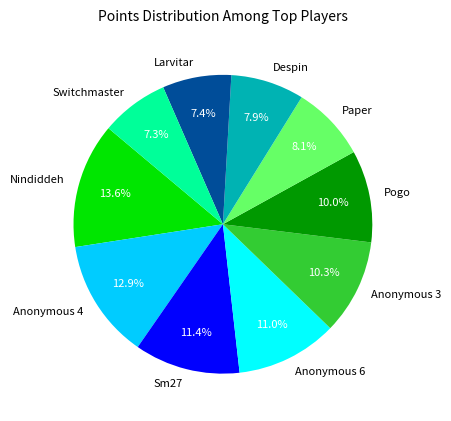

To the nearest percent, what portion does Paper represent?

8%